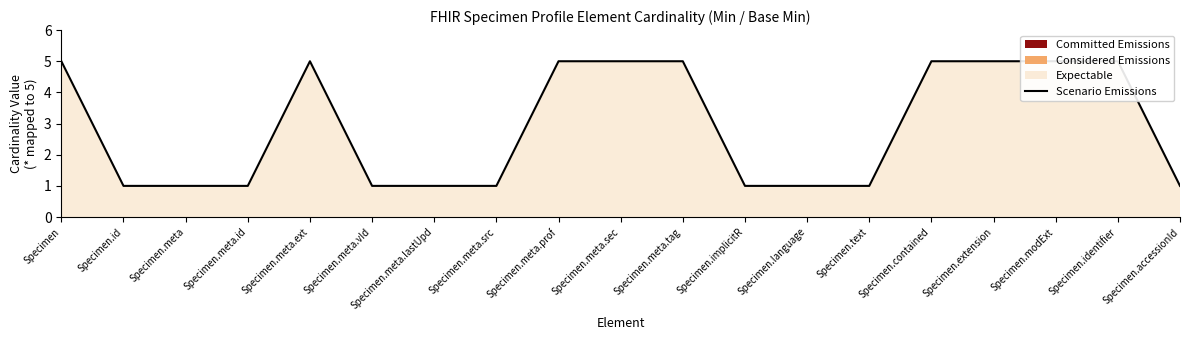

What is the maximum value shown in the chart?

5